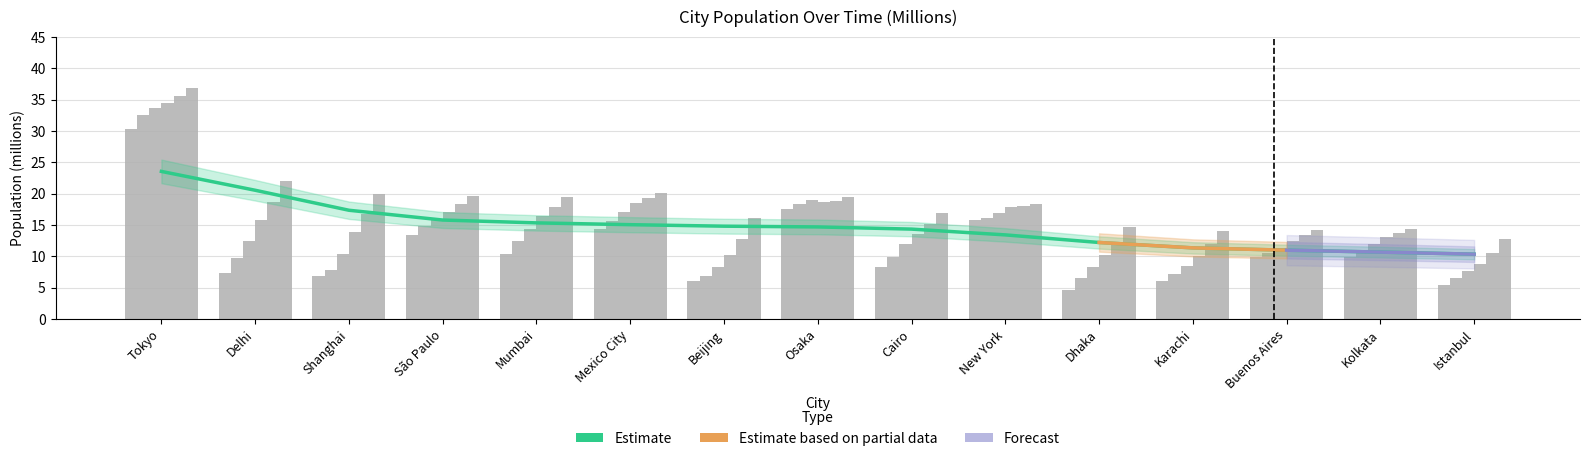

At which label does Pop_1995 reach its minimum?

Istanbul